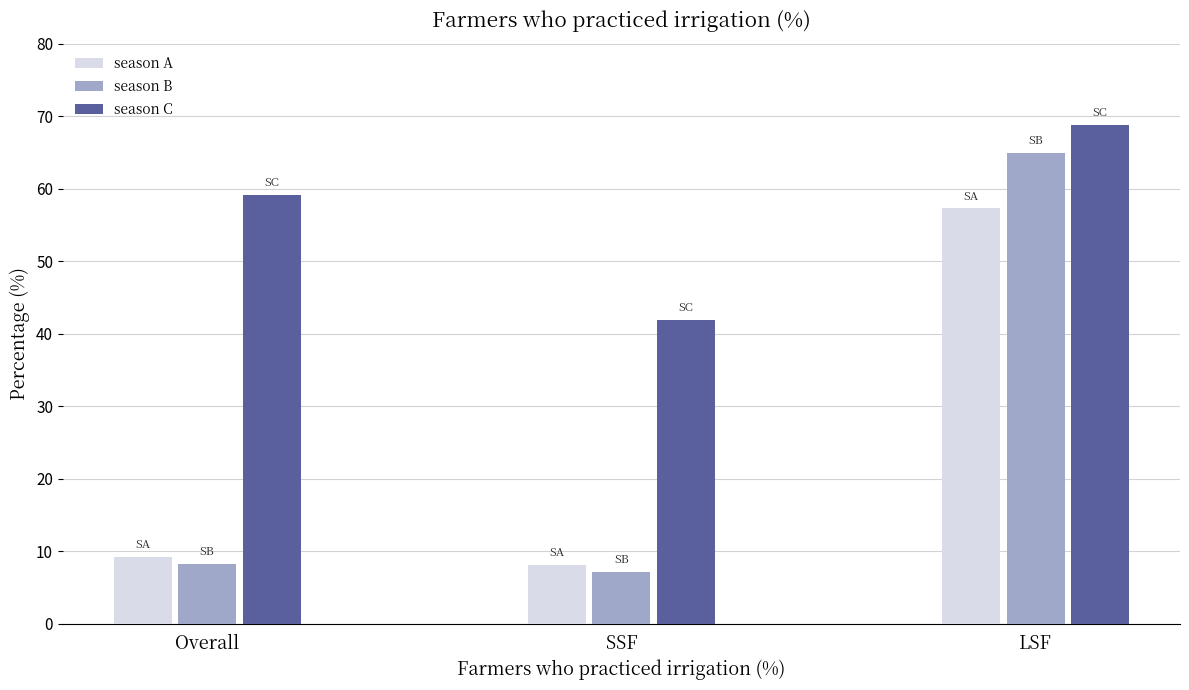

At which label is season C closest to 55?

Overall